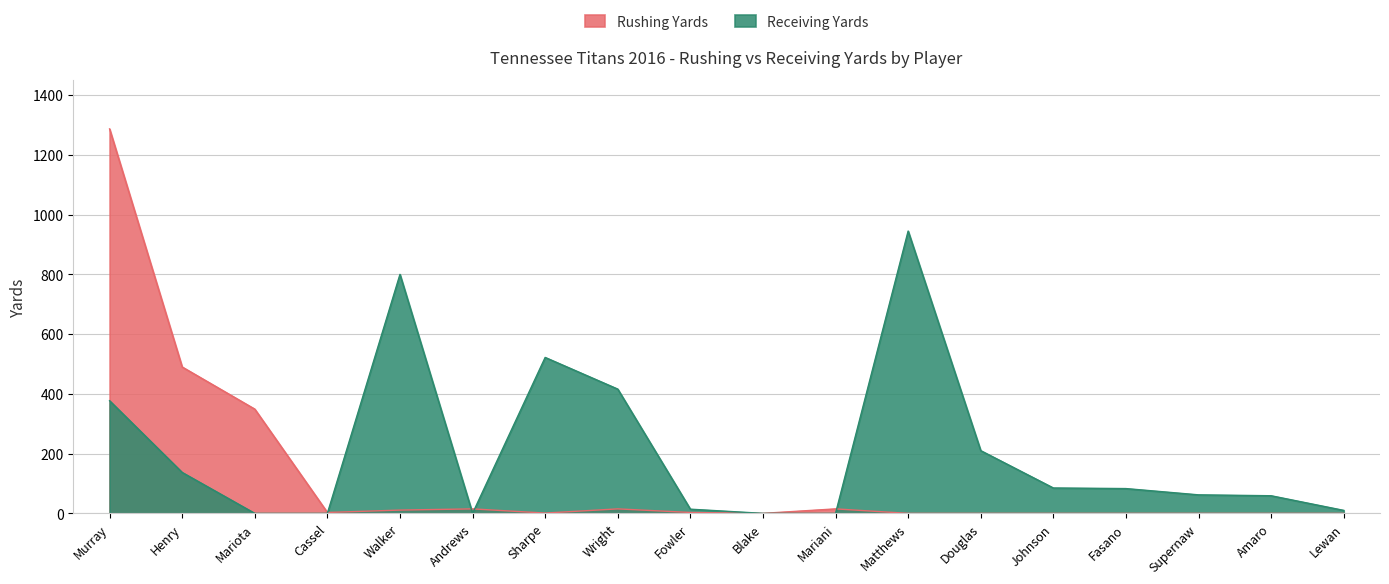

How many series are shown in this chart?

2